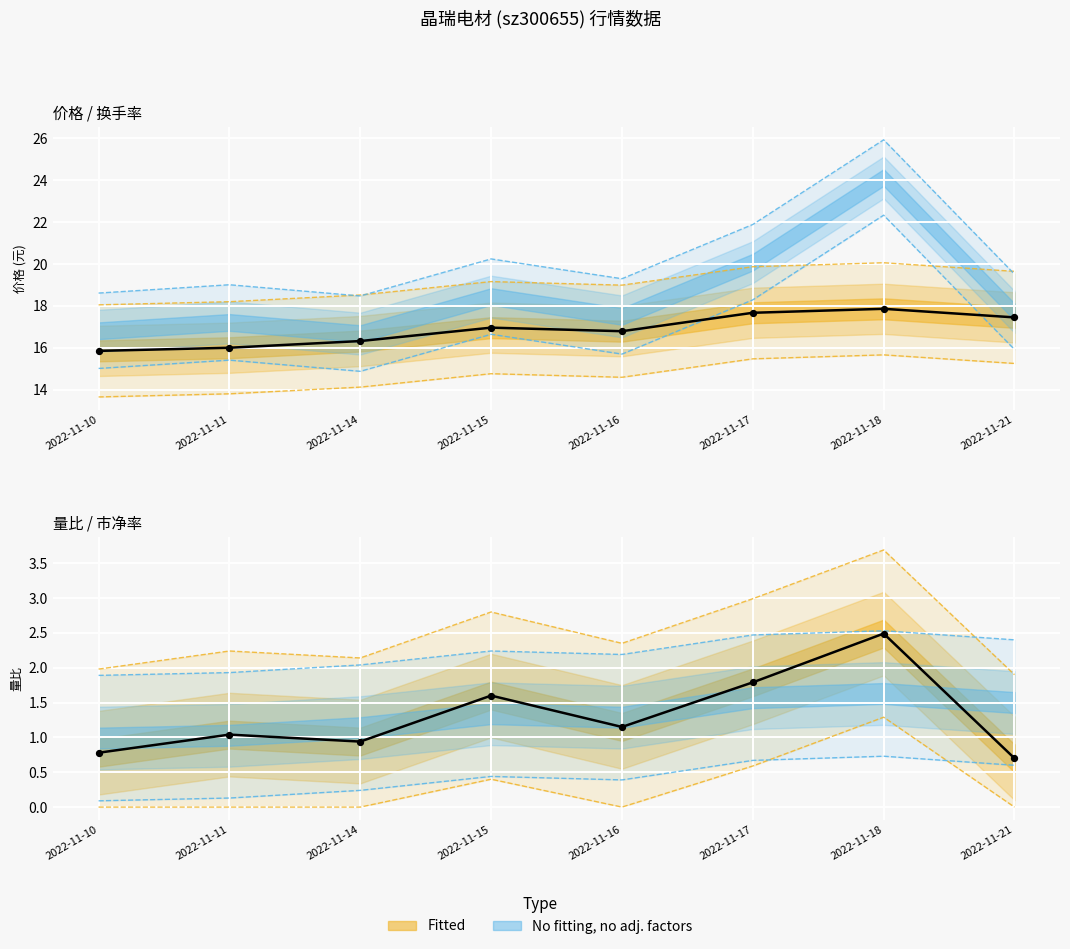

What is the total value across all series at 2022-11-21?

43.5